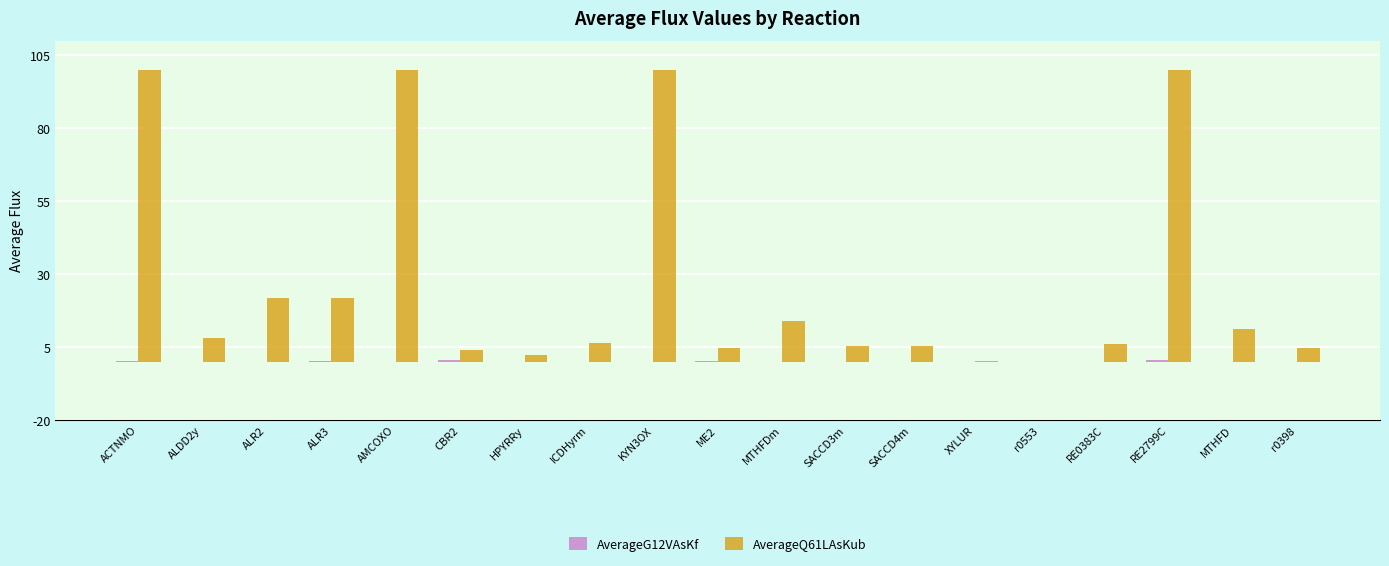

Which series has the largest total across all categories?

AverageQ61LAsKub